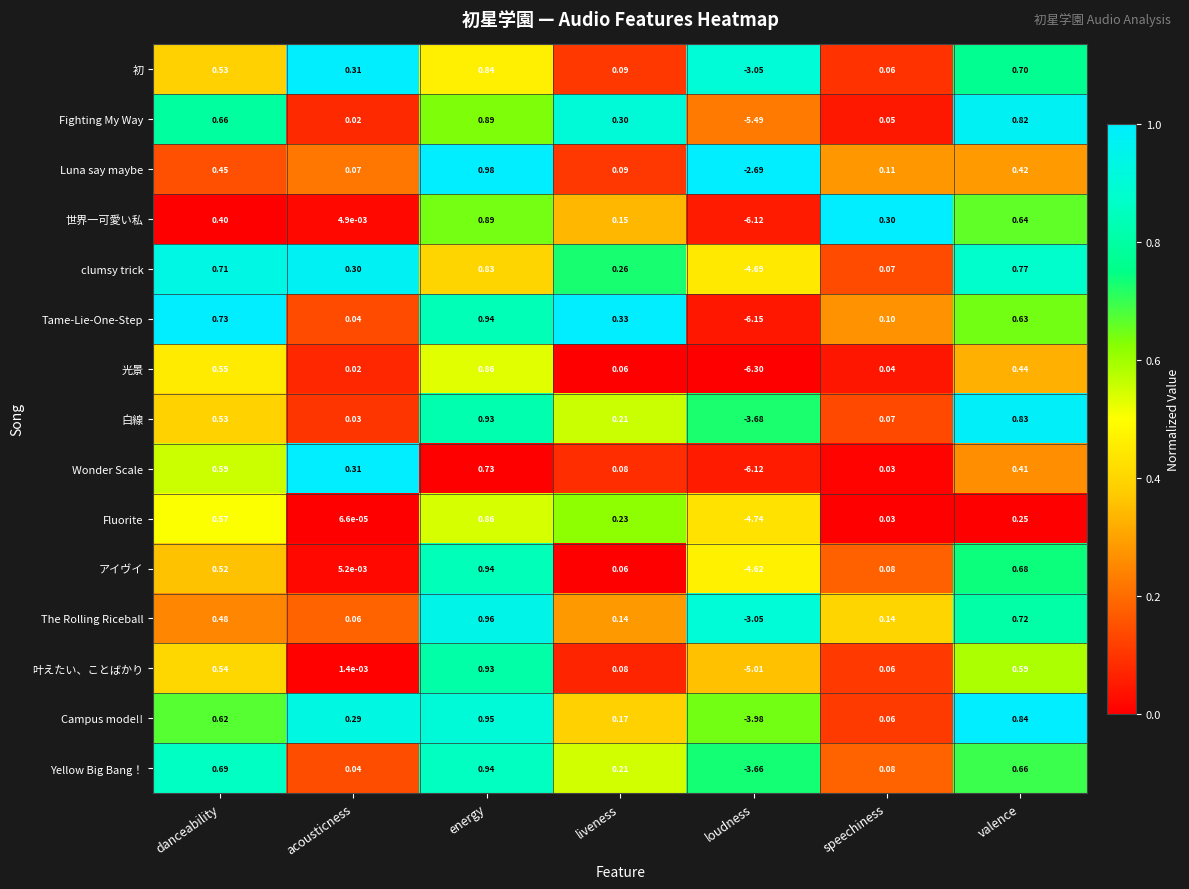

Which series has the widest spread of values?

光景